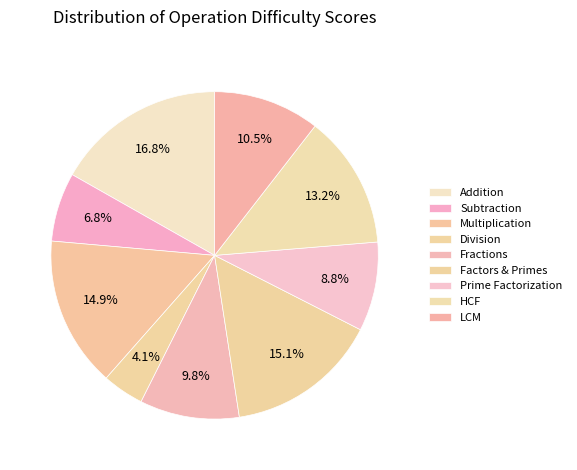

Combined, what portion of the pie is Multiplication and Fractions?

24.7%